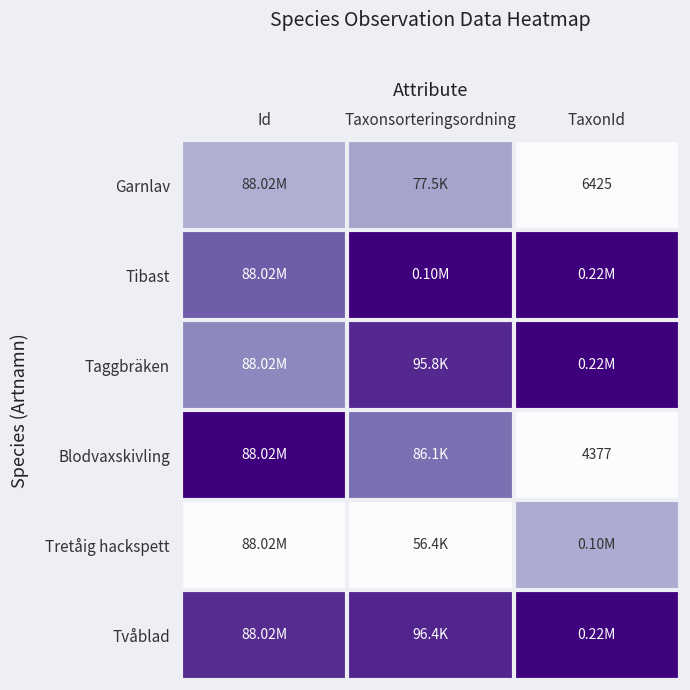

Is the value of Tibast at Taxonsorteringsordning greater than the value of Garnlav at Taxonsorteringsordning?

Yes